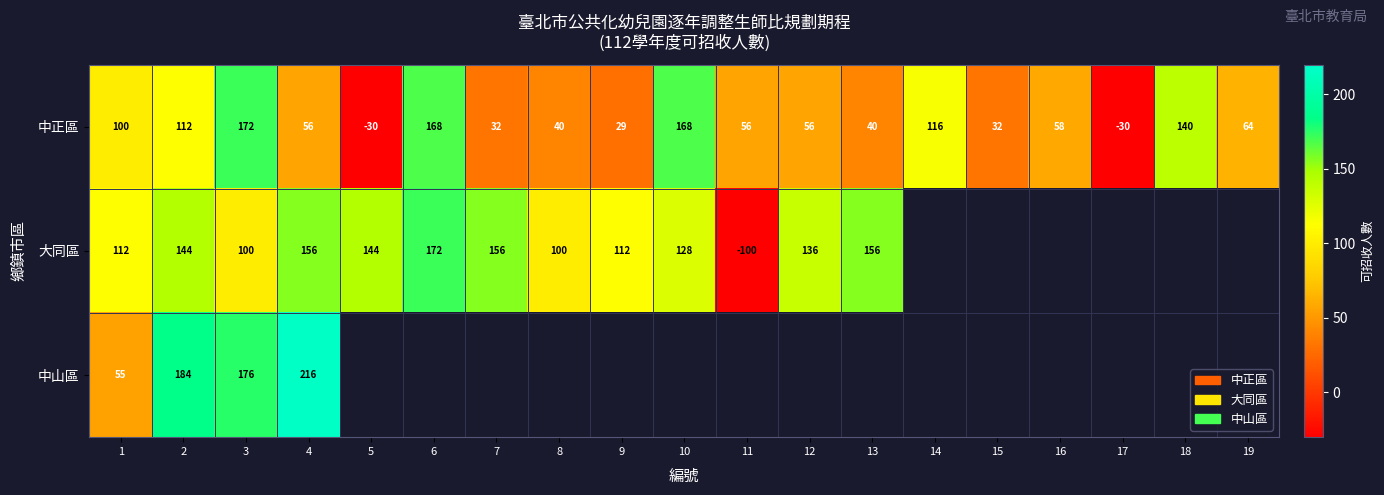

The 大同區 series shows 172 at 6. True or false?

True